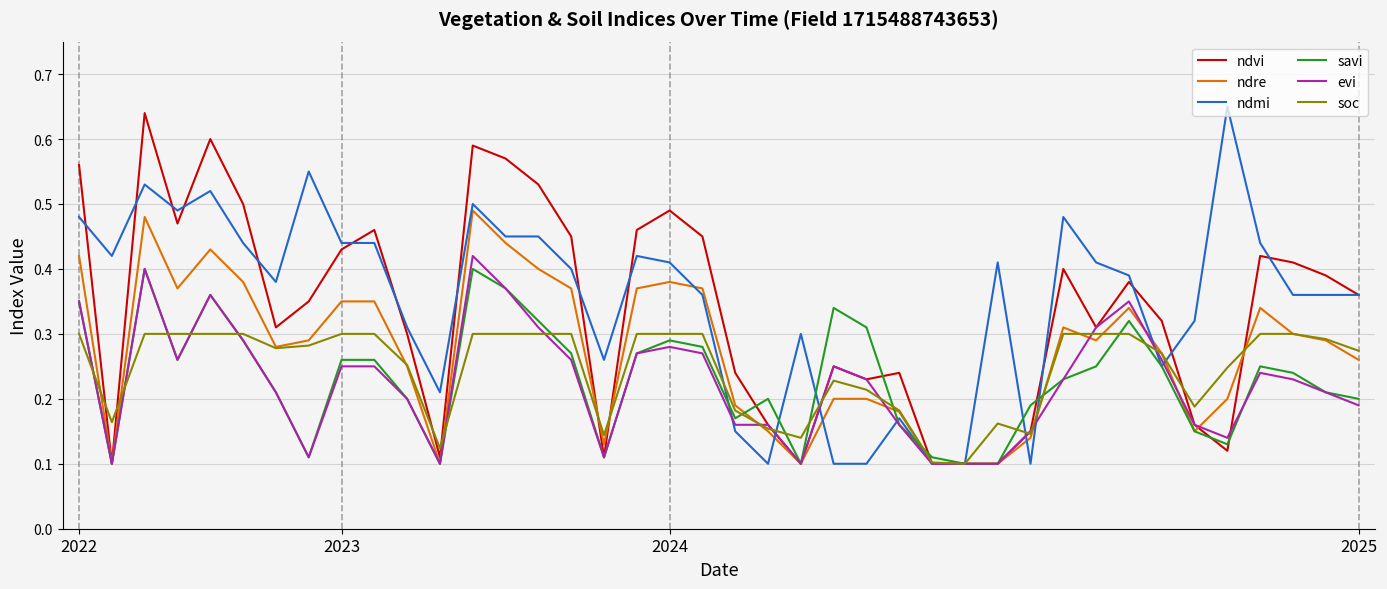

Where is ndvi nearest to the value 0?

2023